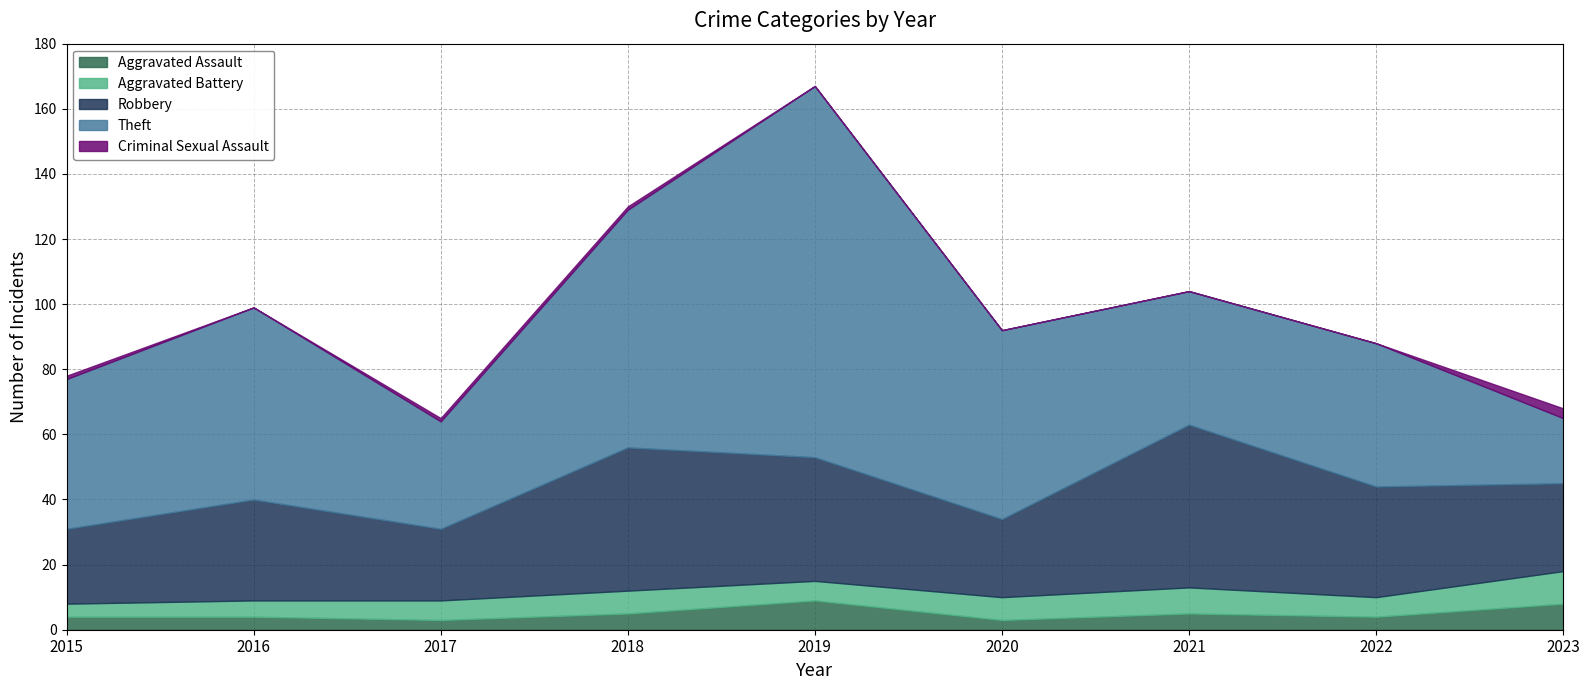

What are all the series names shown in the legend?

Aggravated Assault, Aggravated Battery, Robbery, Theft, Criminal Sexual Assault